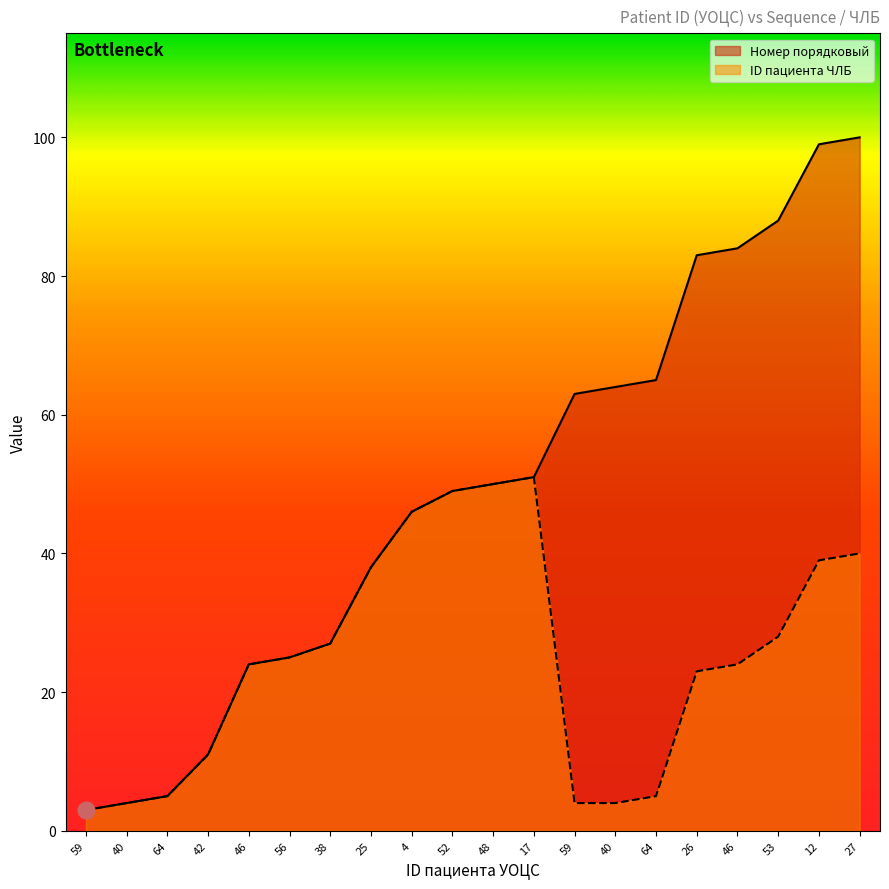

True or false: ID пациента ЧЛБ and Номер порядковый intersect in this chart.

False